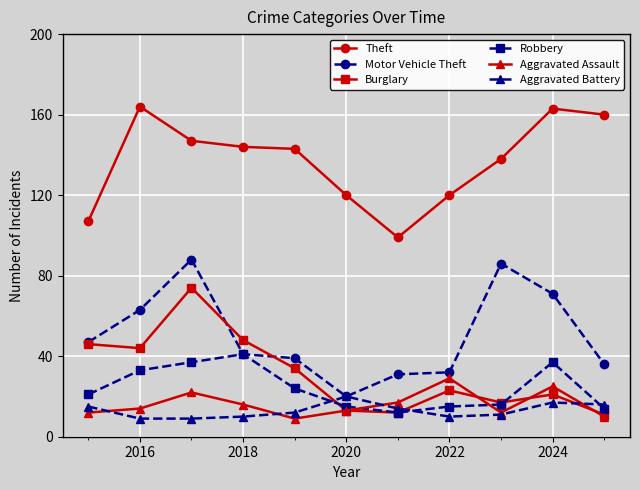

Does the chart have visible grid lines?

Yes